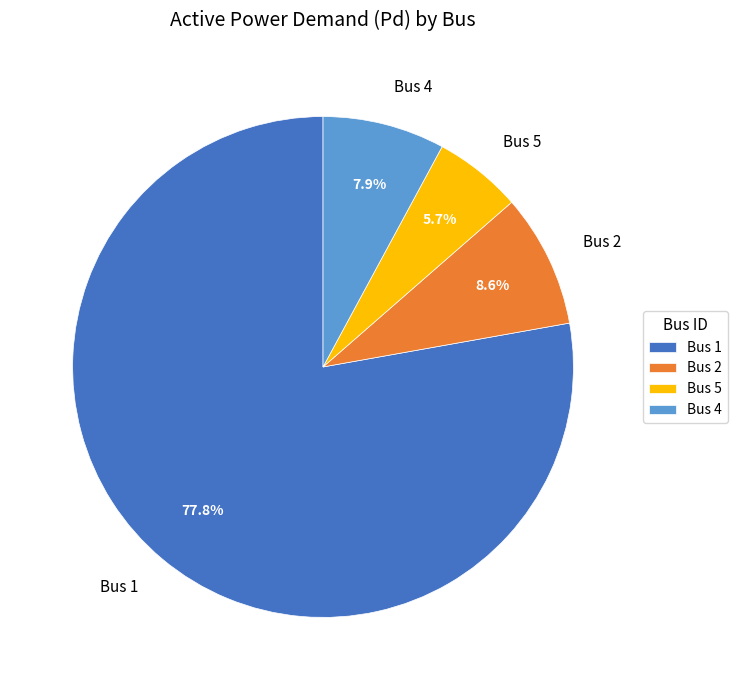

What is the total percentage of Bus 1 and Bus 5?

83.5%